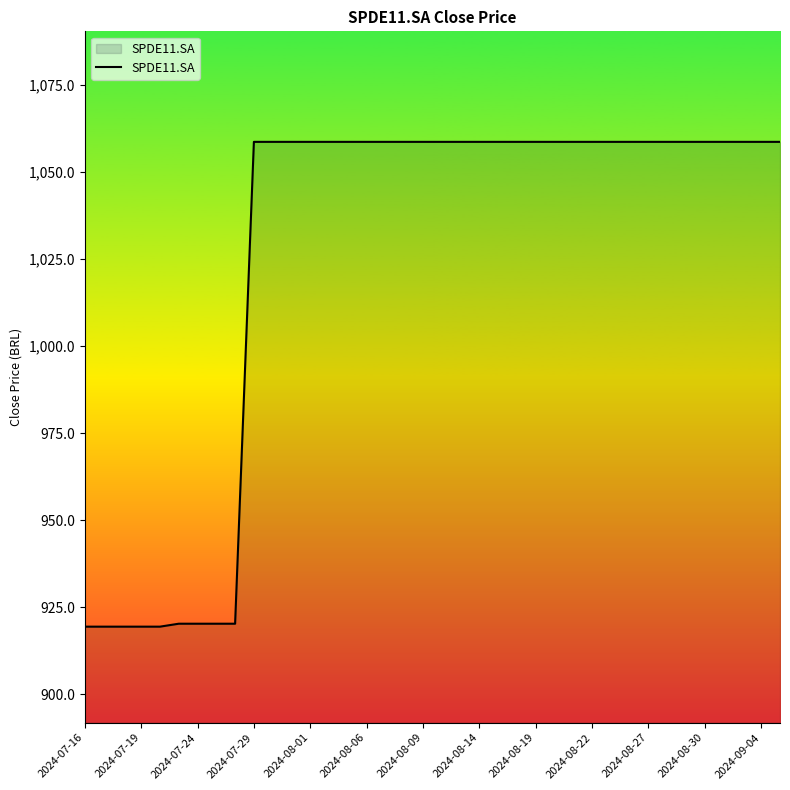

What is the difference between the maximum and minimum values?

139.3